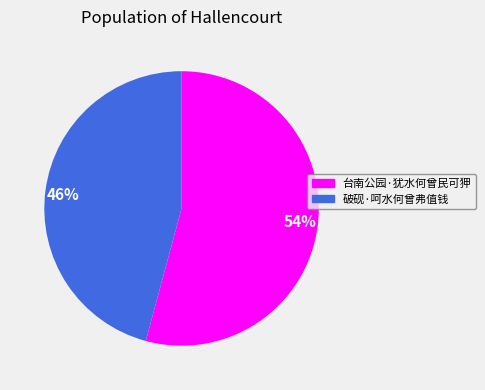

Between 54% and 46%, which is larger?

54%